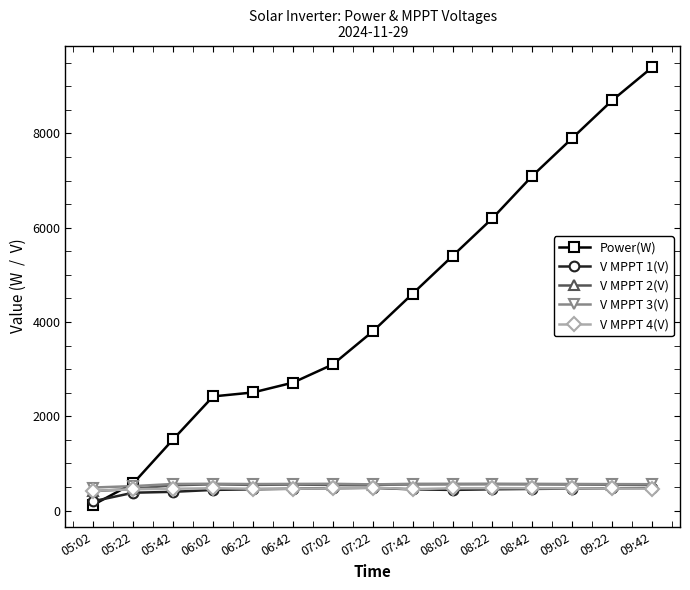

Which series has the widest spread of values?

Power(W)